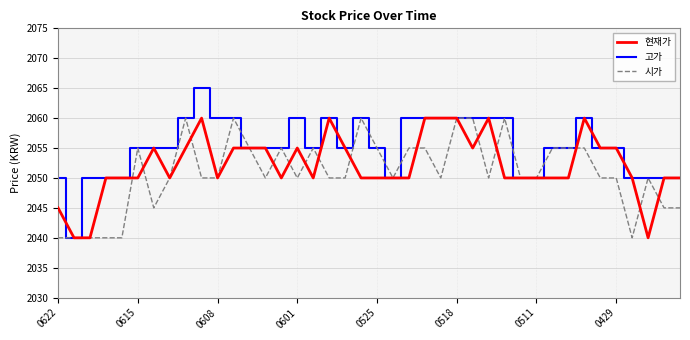

What is the highest value of the 시가 series?

2060